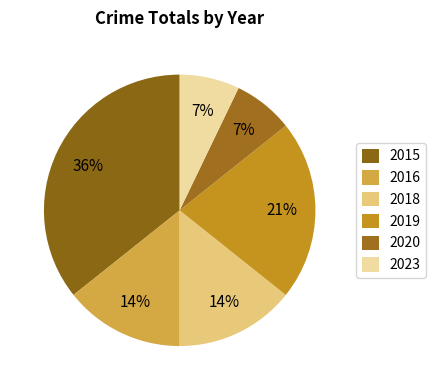

Which slice is the largest?

2015